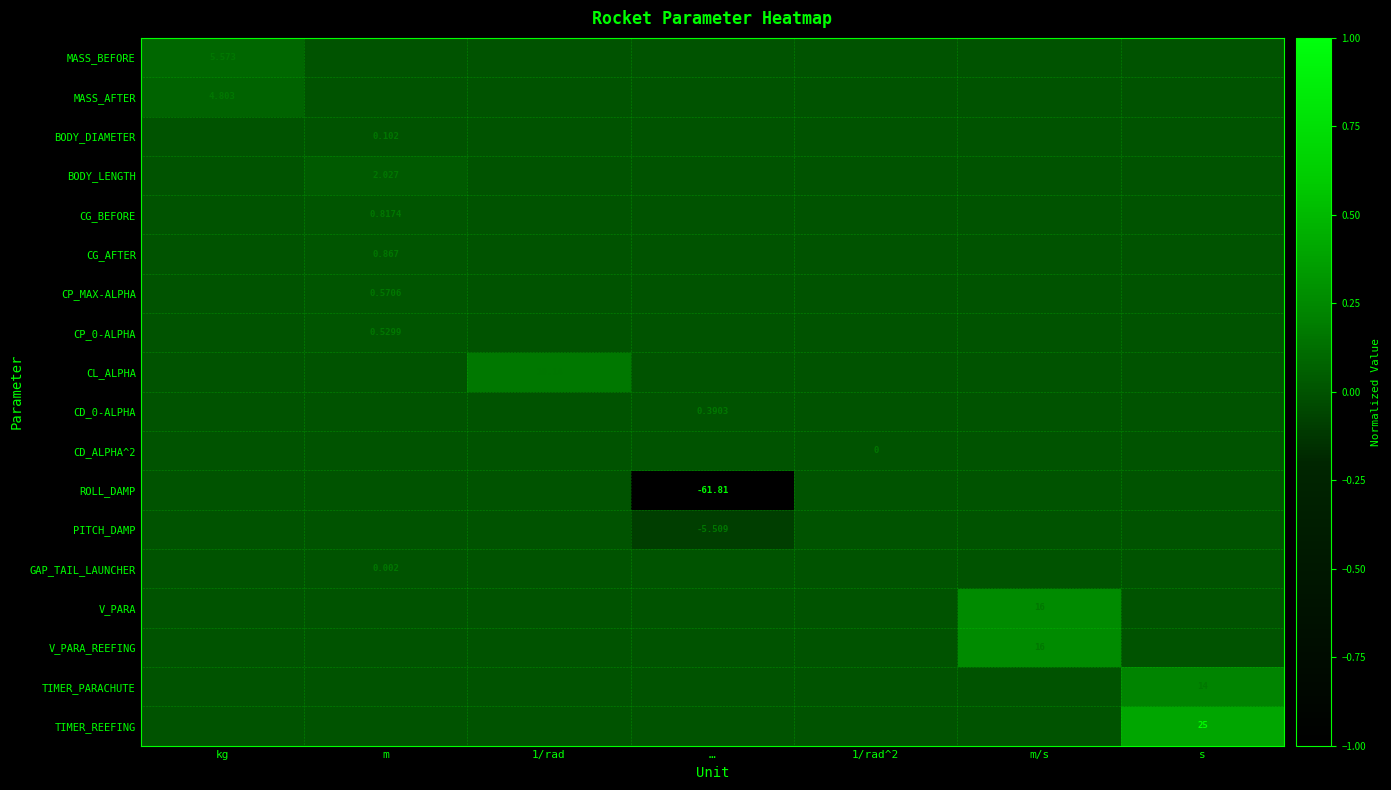

Rank the categories by TIMER_REEFING value from lowest to highest.

kg, m, 1/rad, …, 1/rad^2, m/s, s